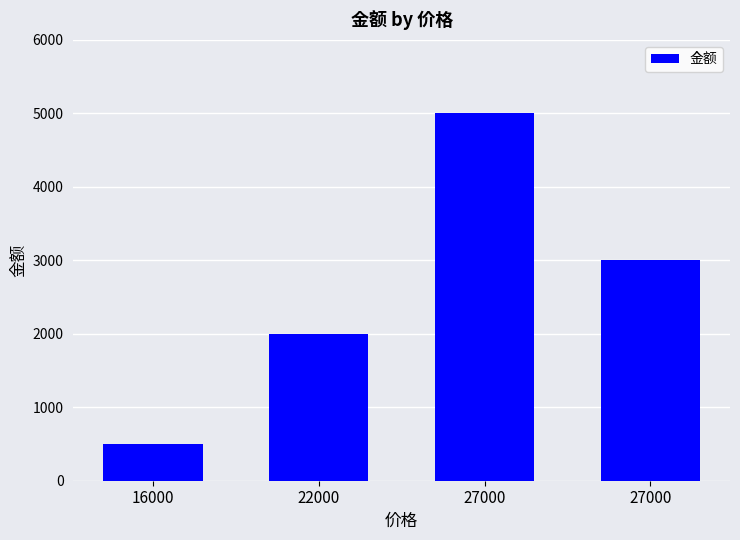

Reading right to left, list all the values displayed in this chart.

27000=3000.0	27000=5000.0	22000=2000.0	16000=500.1